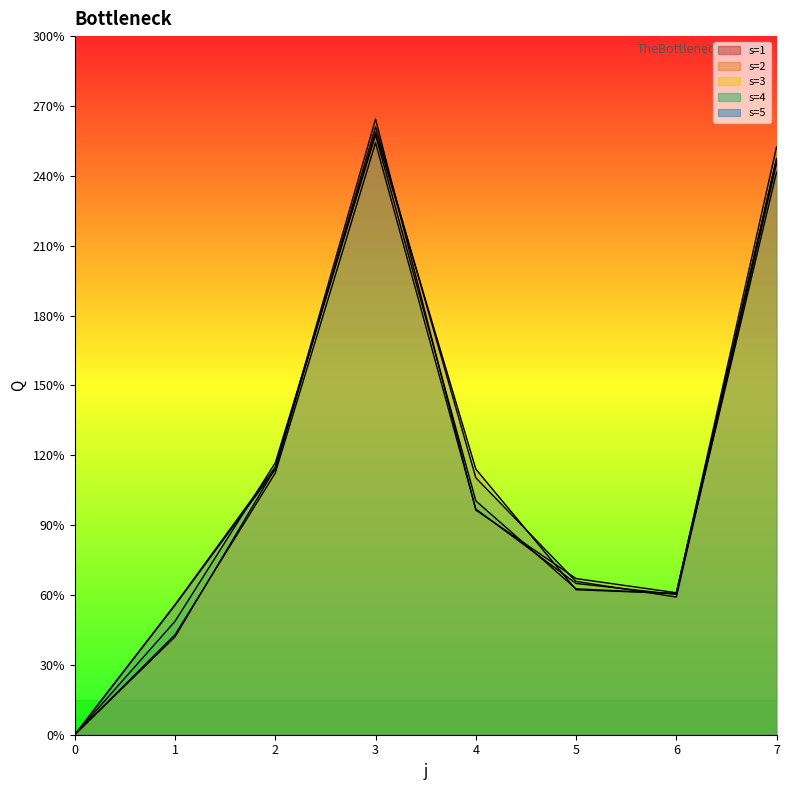

What value does the s=1 series have at 1?

55.9